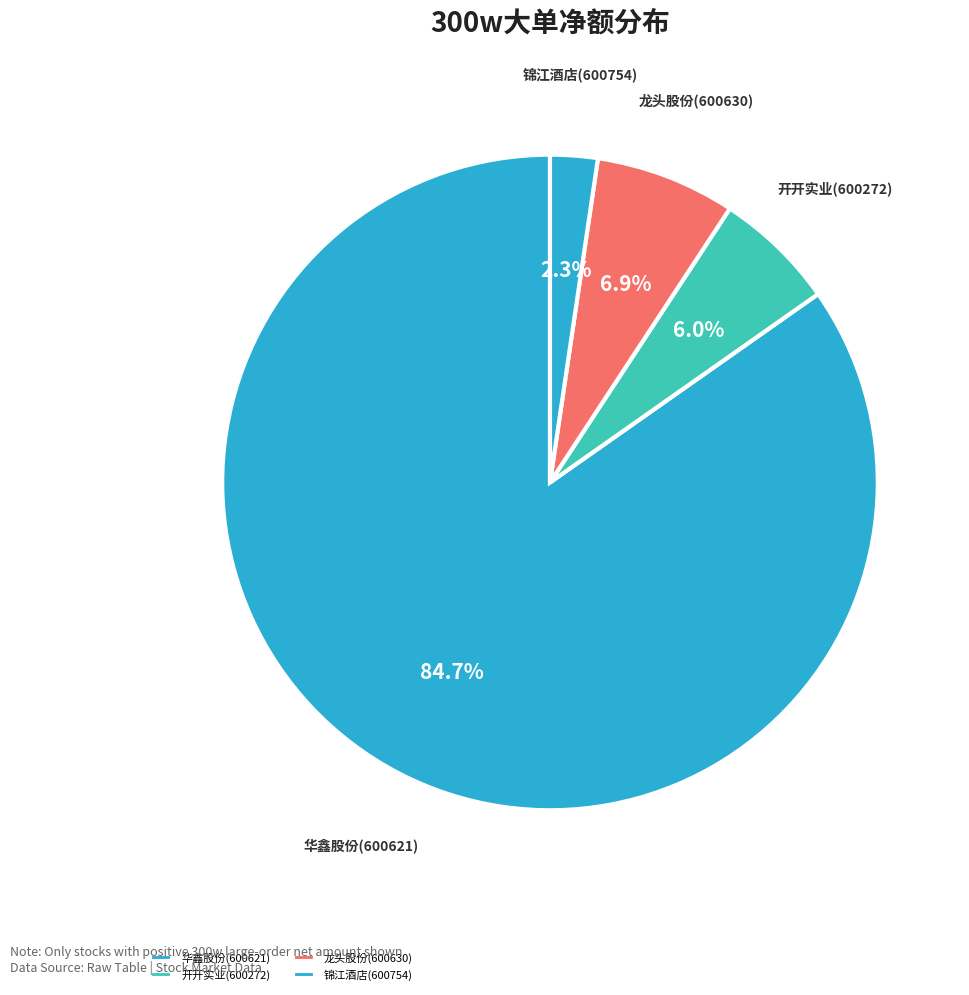

Combined, do 开开实业(600272) and 华鑫股份(600621) account for over 50%?

Yes